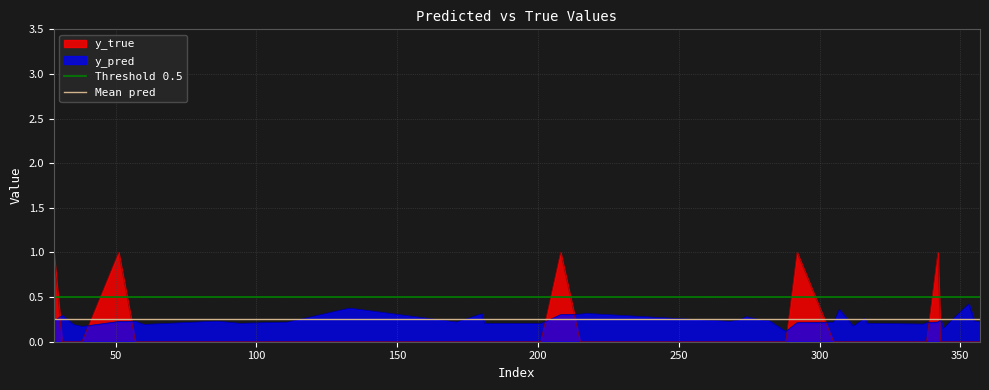

What is the spread (max minus min) of values at 0?

0.2